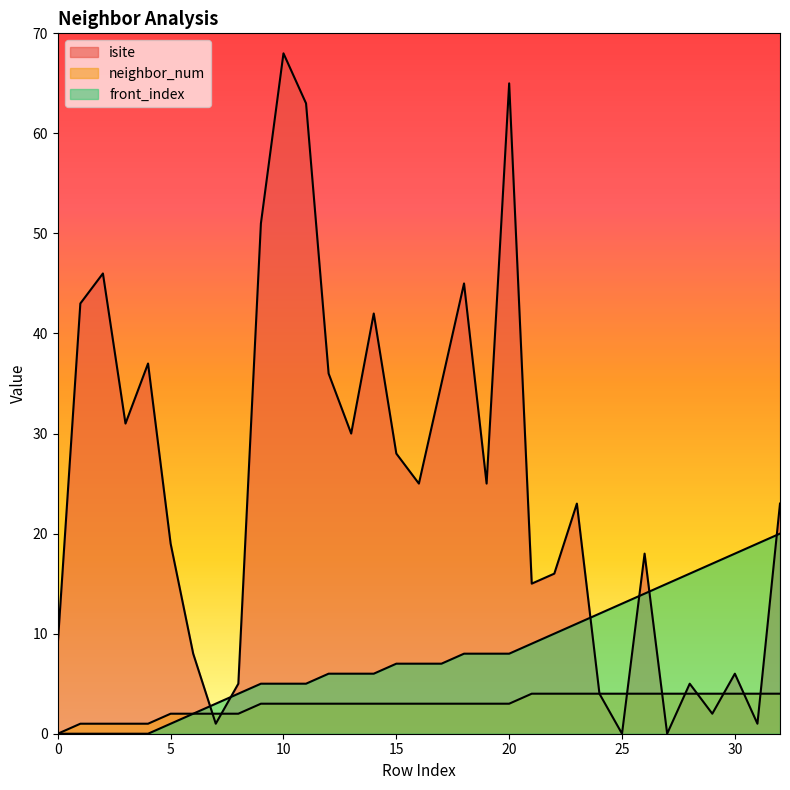

What is the value of the isite point at the 15th from the left?

42